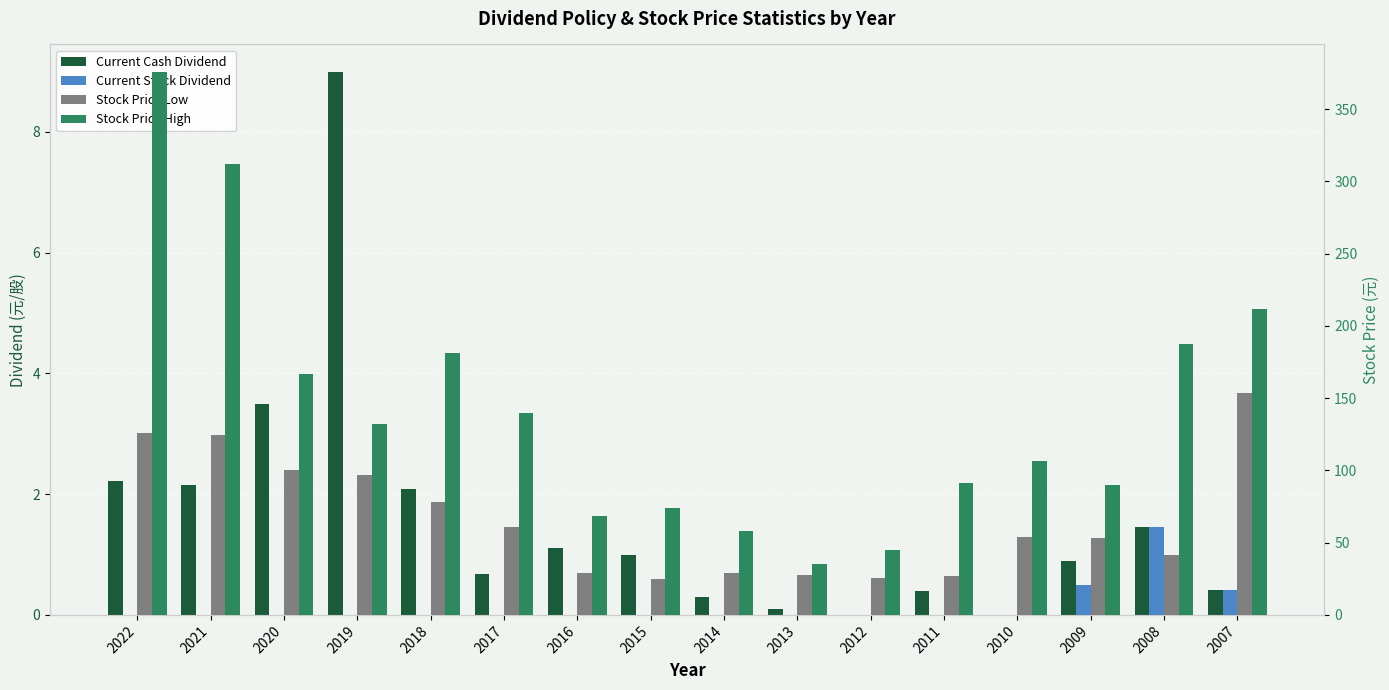

List the series in order of their peak value, highest first.

Stock Price High, Stock Price Low, Current Cash Dividend, Current Stock Dividend